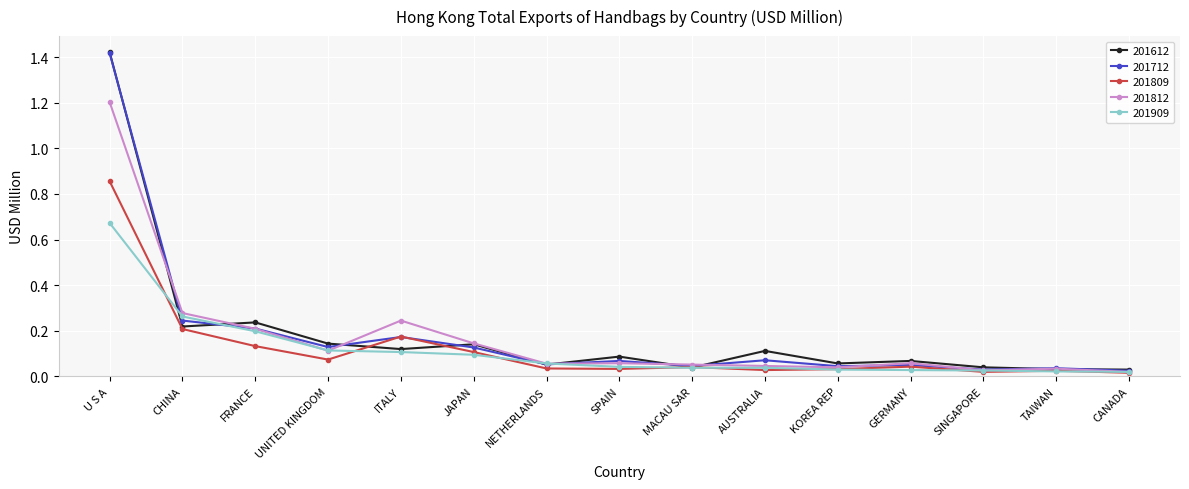

Which series changed the most between FRANCE and KOREA REP?

201612